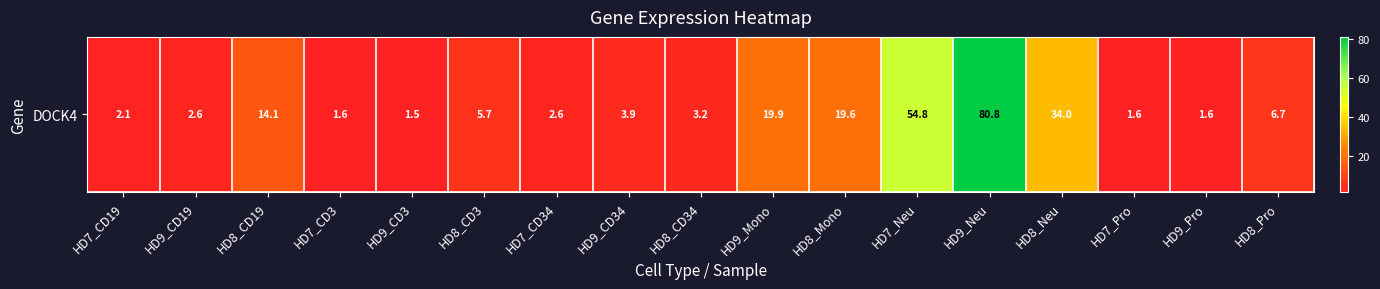

List the labels in order of value, smallest first.

HD9_CD3, HD7_CD3, HD9_Pro, HD7_Pro, HD7_CD19, HD9_CD19, HD7_CD34, HD8_CD34, HD9_CD34, HD8_CD3, HD8_Pro, HD8_CD19, HD8_Mono, HD9_Mono, HD8_Neu, HD7_Neu, HD9_Neu